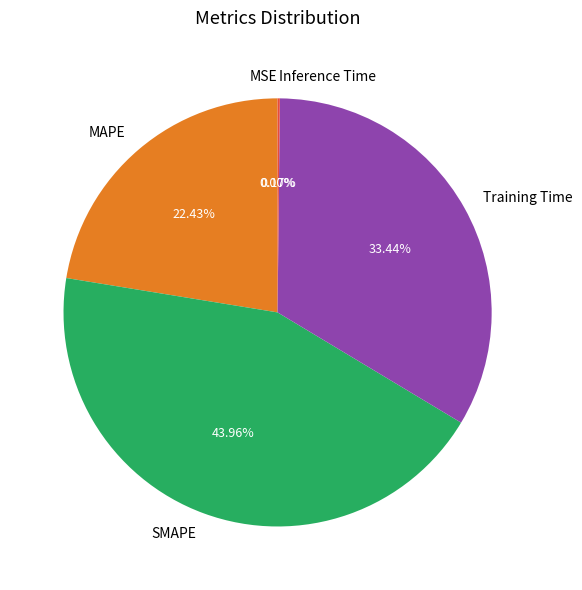

What is the ratio of the value at MAPE to the value at SMAPE?

0.5